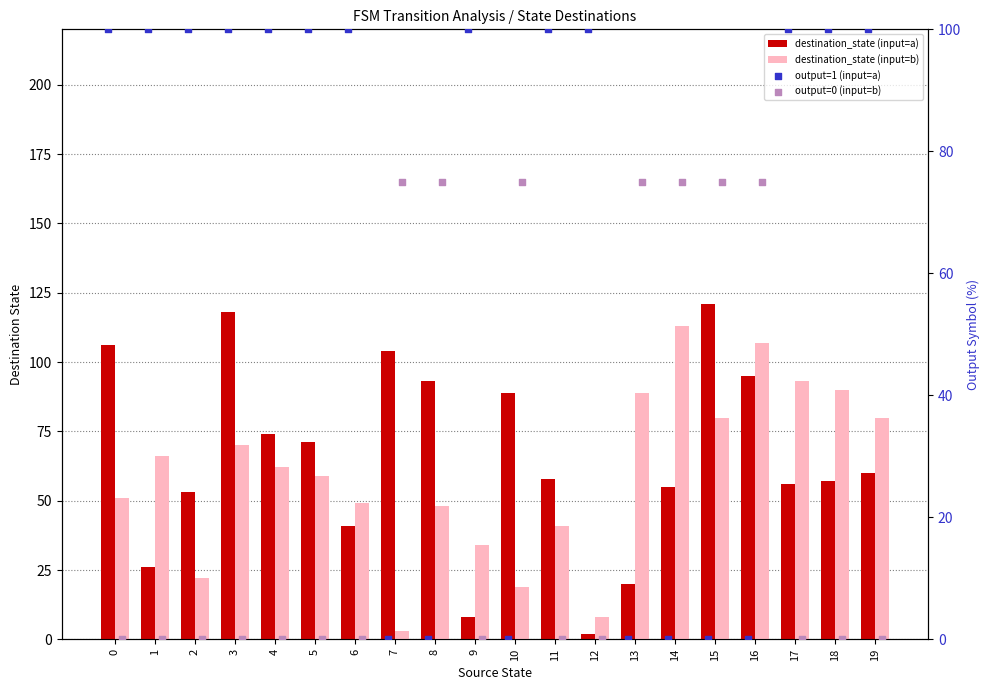

What are all the series names shown in the legend?

destination_state (input=a), destination_state (input=b), output=1 (input=a), output=0 (input=b)